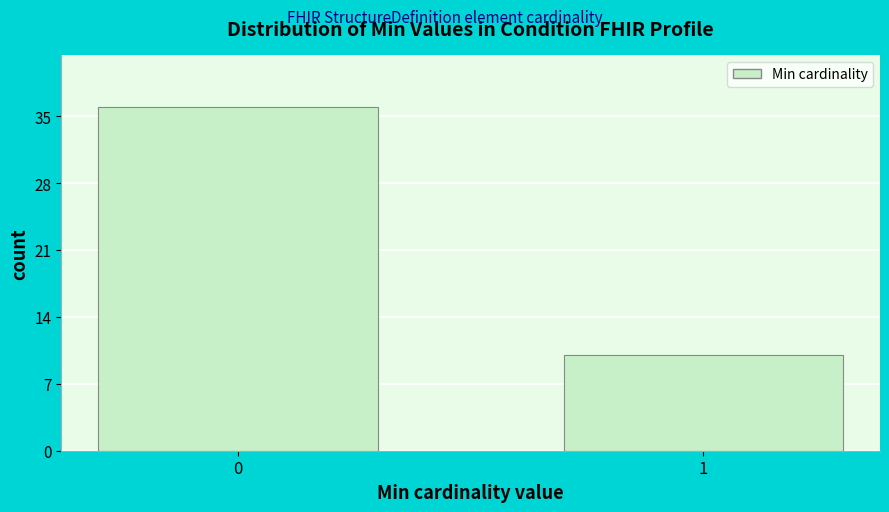

Reading left to right, what are all the values shown in this chart?

0=36	1=10